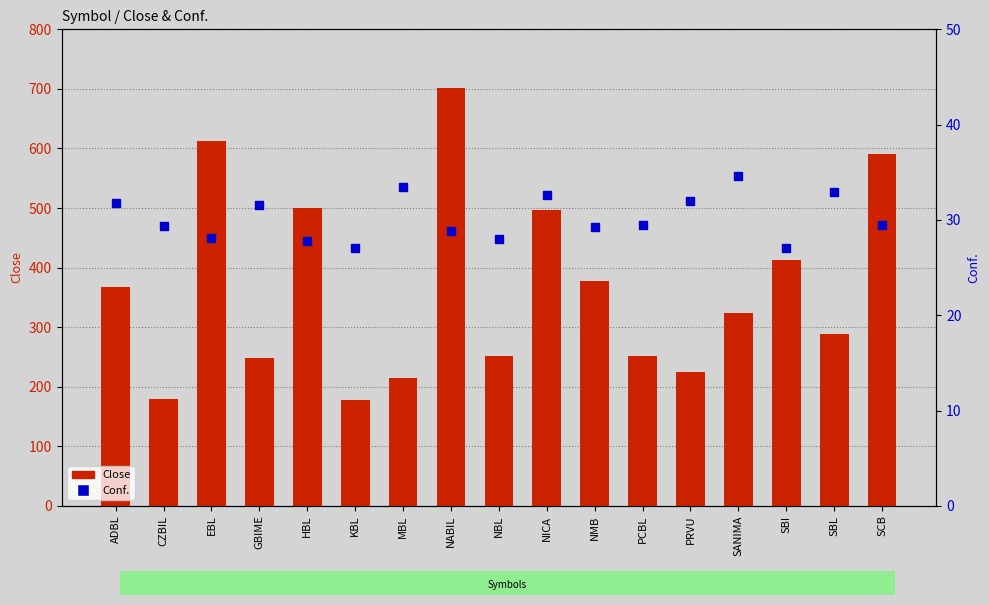

What is the total value across all series at ADBL?

399.8